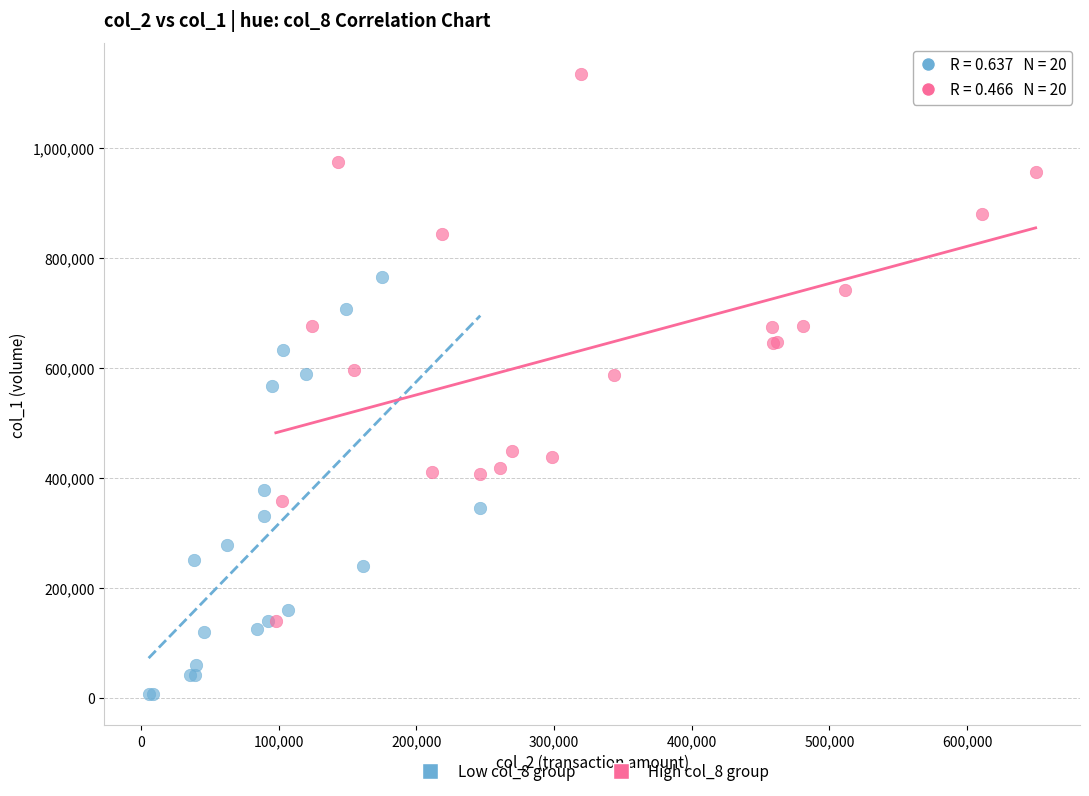

Which series reaches the maximum Y coordinate?

High col_8 group